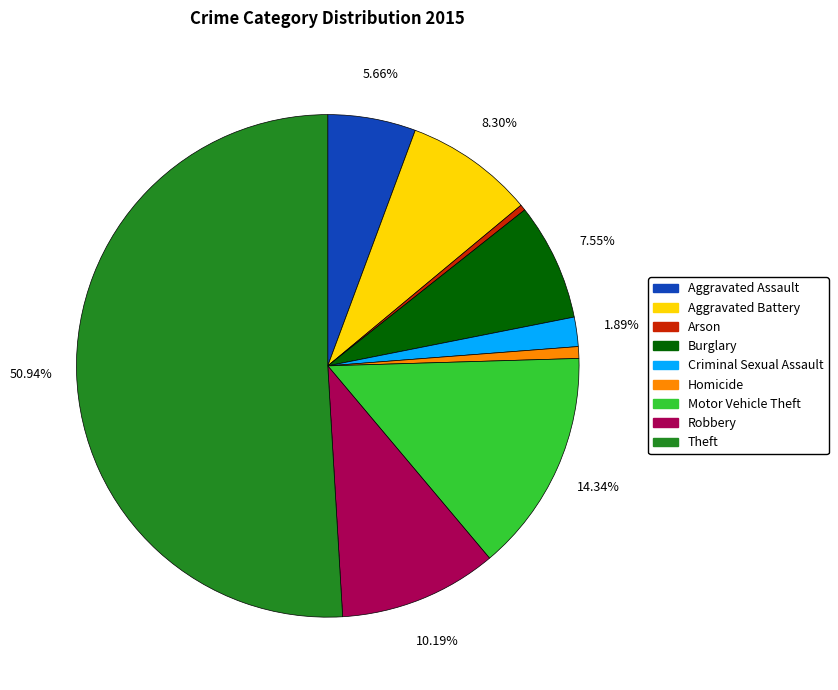

How many slices are in this pie chart?

9